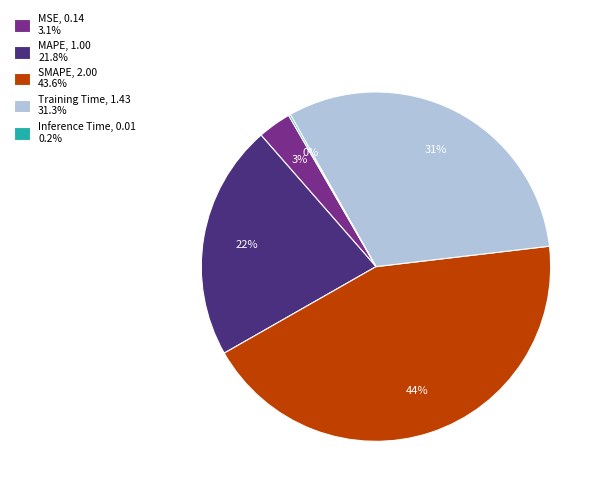

To the nearest percent, what is the difference between the MAPE and SMAPE slice percentages?

22%